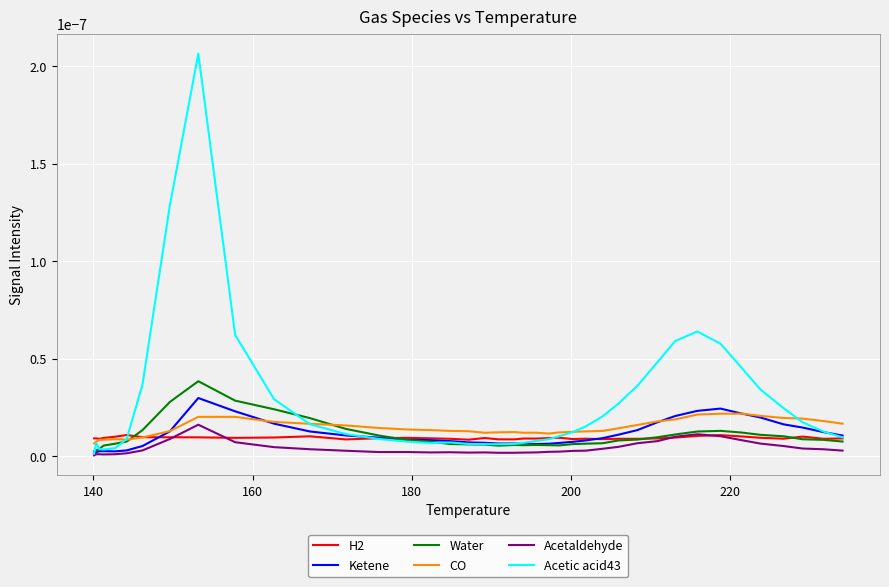

Which series has the largest total across all categories?

Acetic acid43